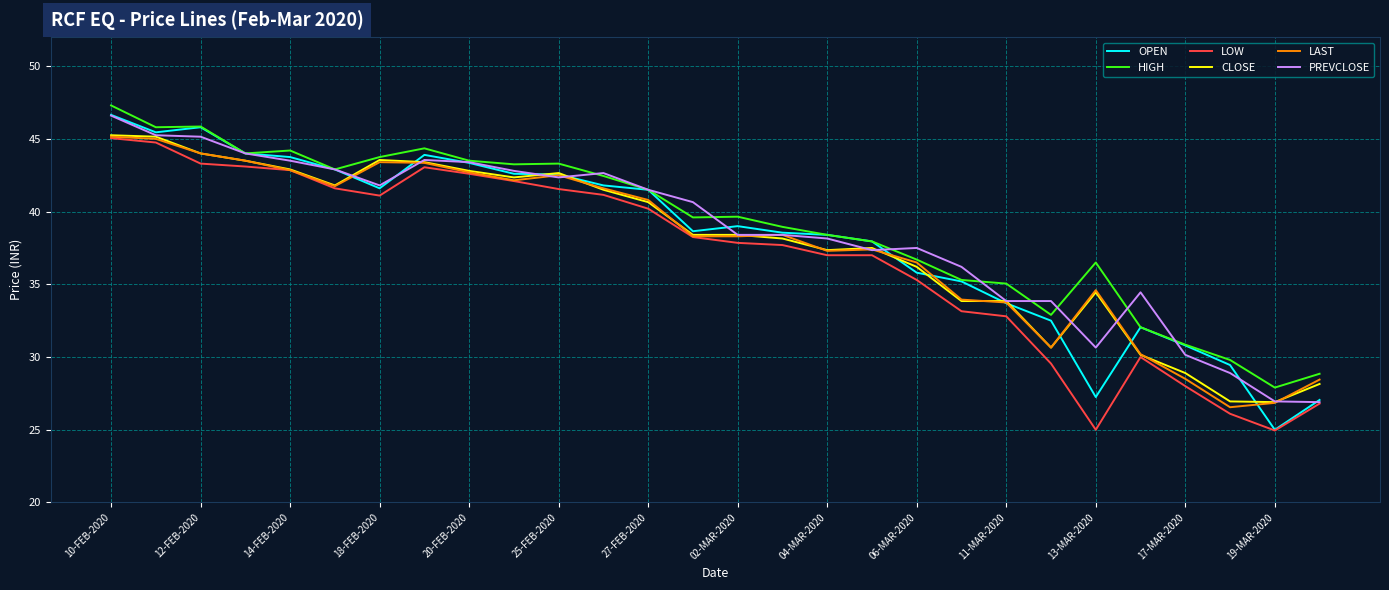

Which series has the widest spread of values?

OPEN